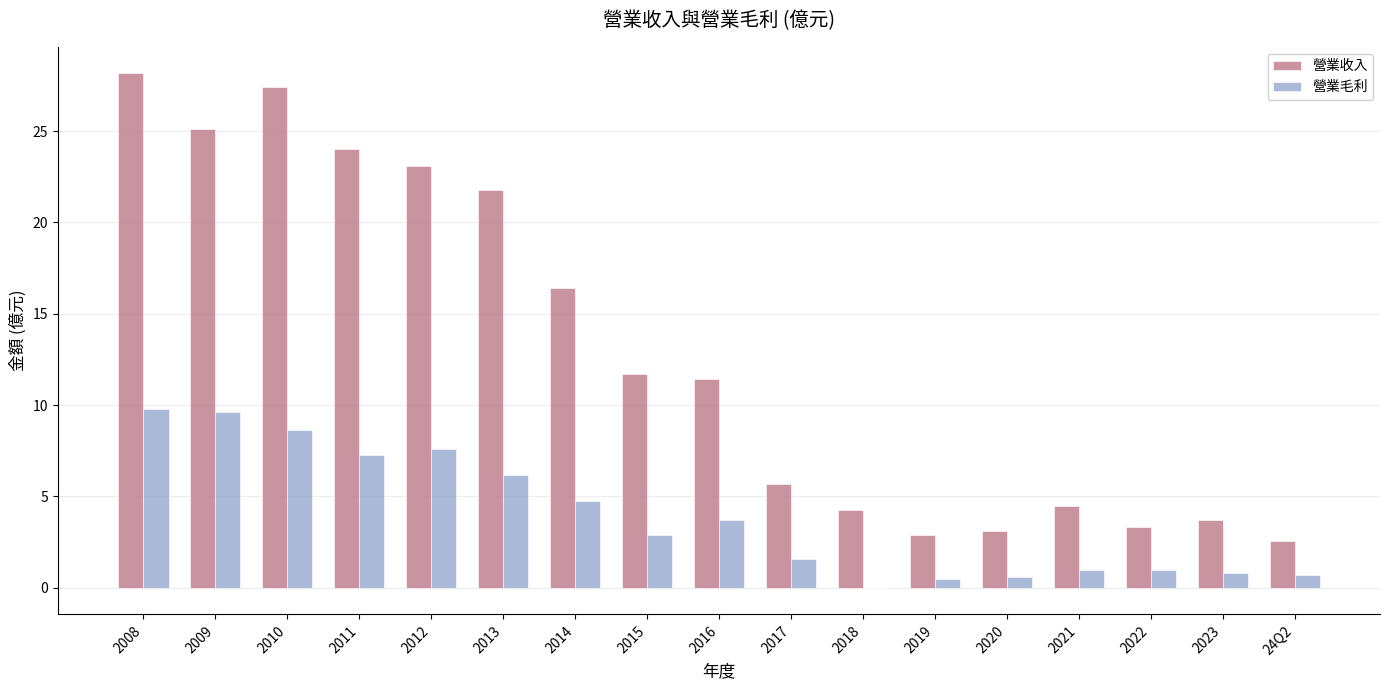

What is the sum of all 營業毛利 values?

66.5